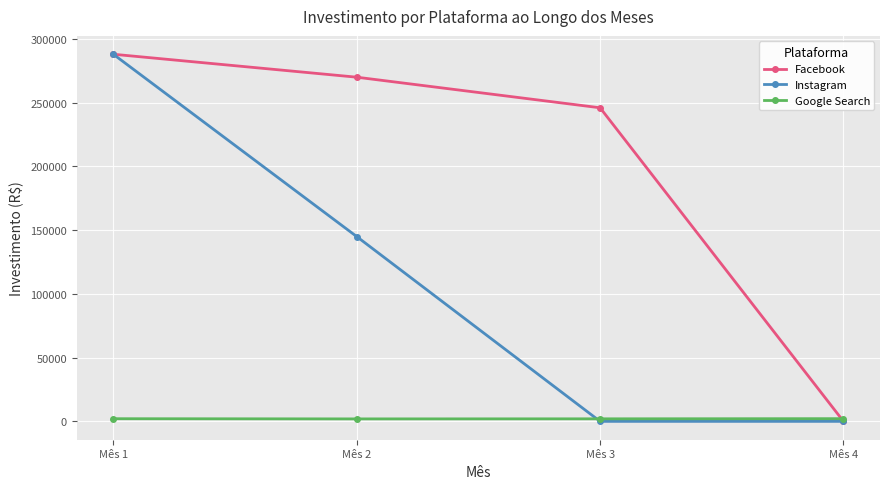

What is the highest value of the Google Search series?

2124.0